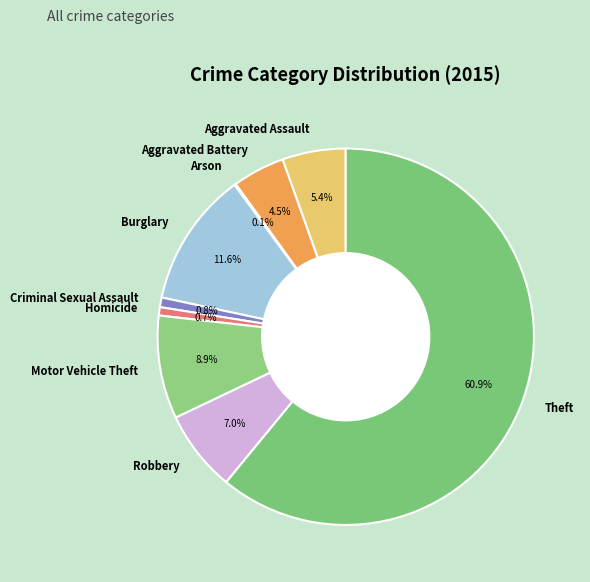

To the nearest percent, what percentage of the pie is Theft?

61%